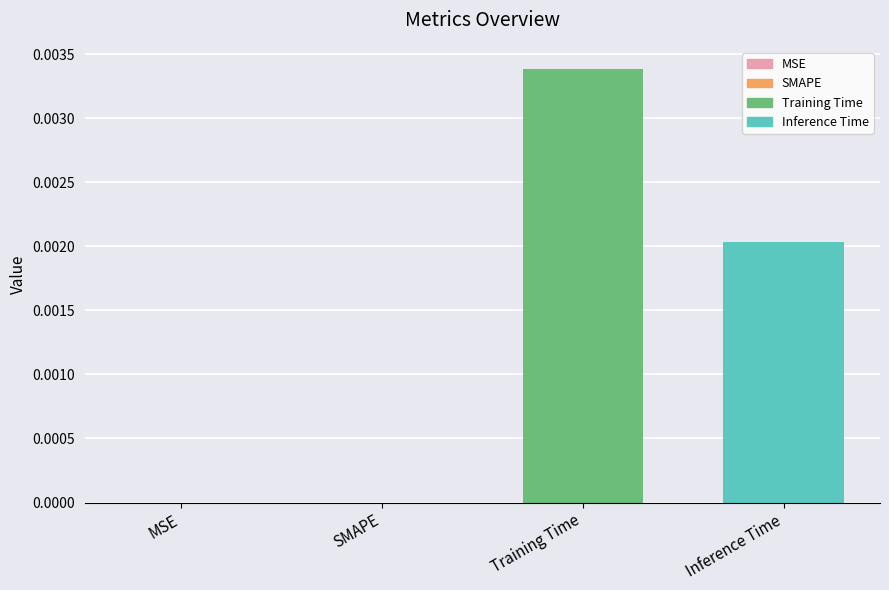

Are the bars grouped side by side (vs. stacked)?

No